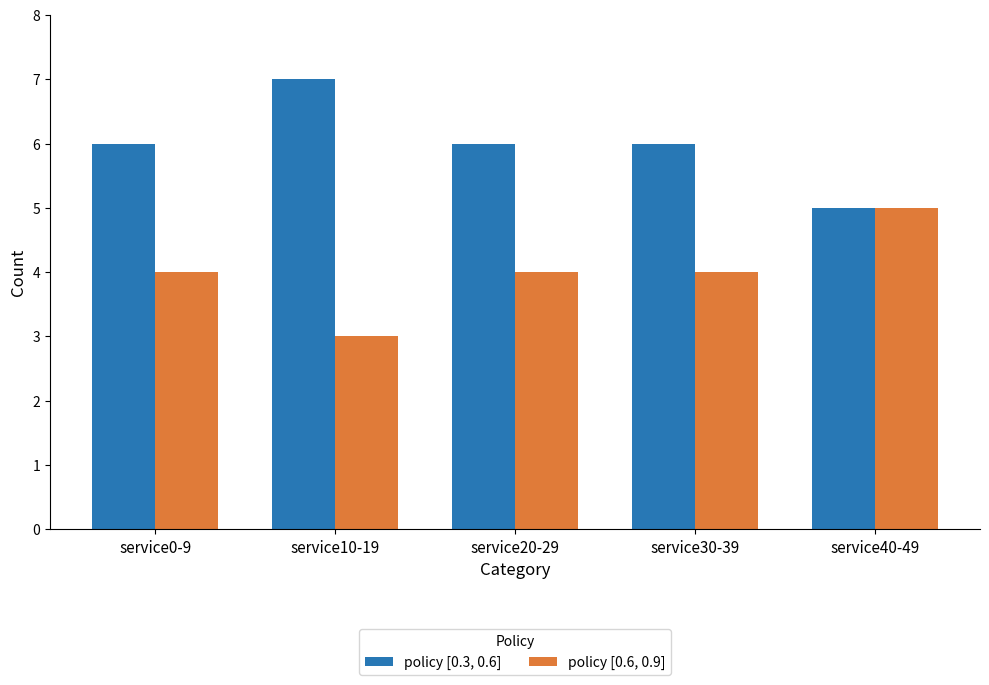

What are all the series names shown in the legend?

policy [0.3, 0.6], policy [0.6, 0.9]